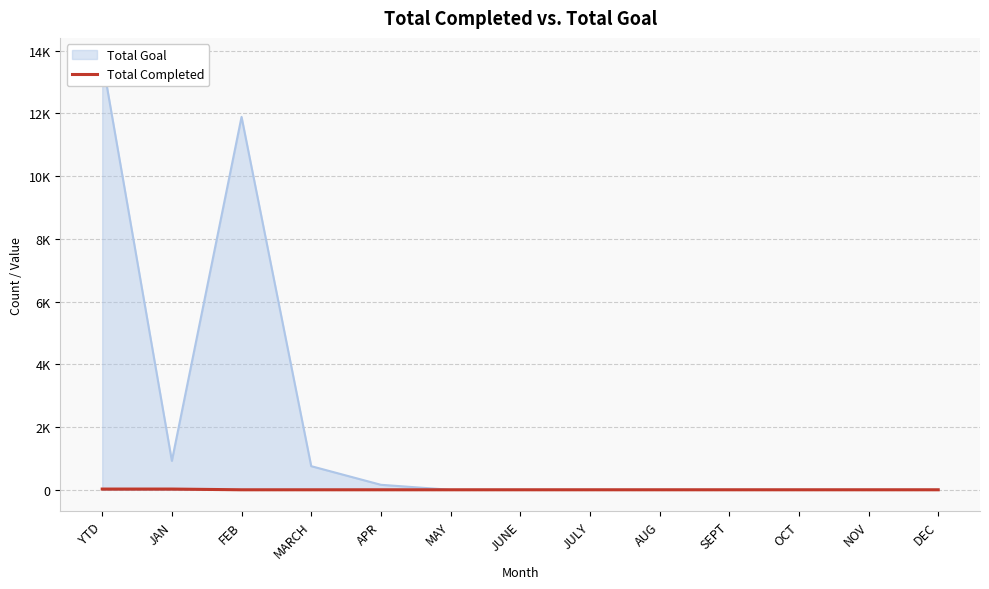

Reading left to right, list all the values displayed in this chart.

23	23	0	0	0	0	0	0	0	0	0	0	0